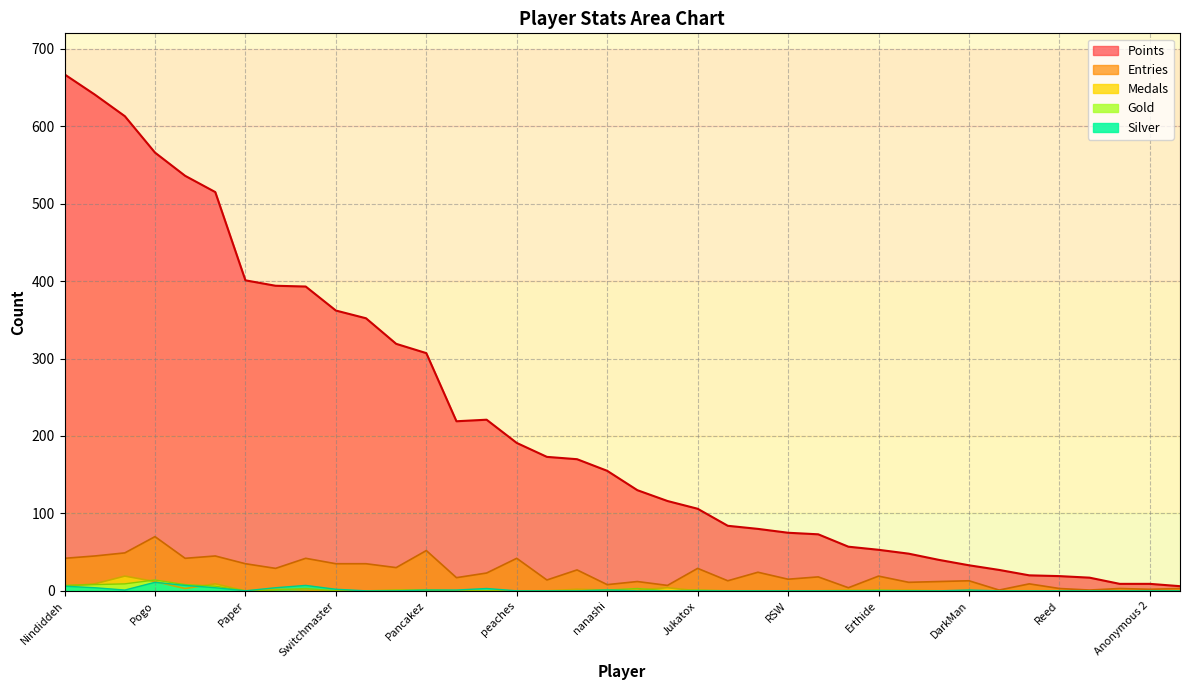

What is the difference between the highest and lowest values at Sm27?

612